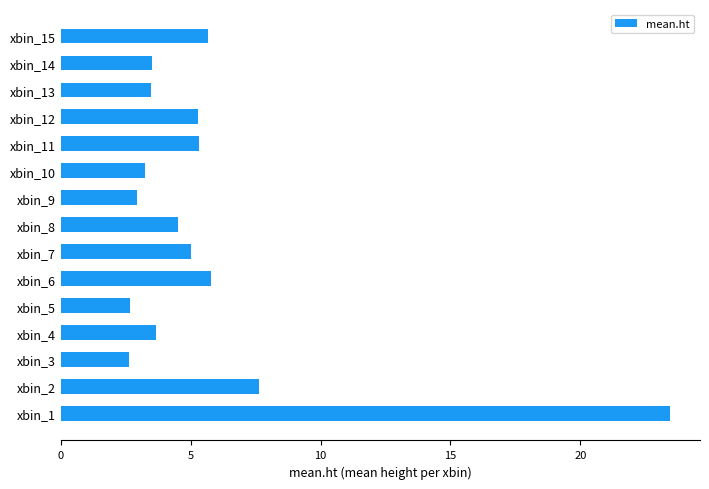

Approximately how many times larger is the value at xbin_8 compared to xbin_10?

1.4